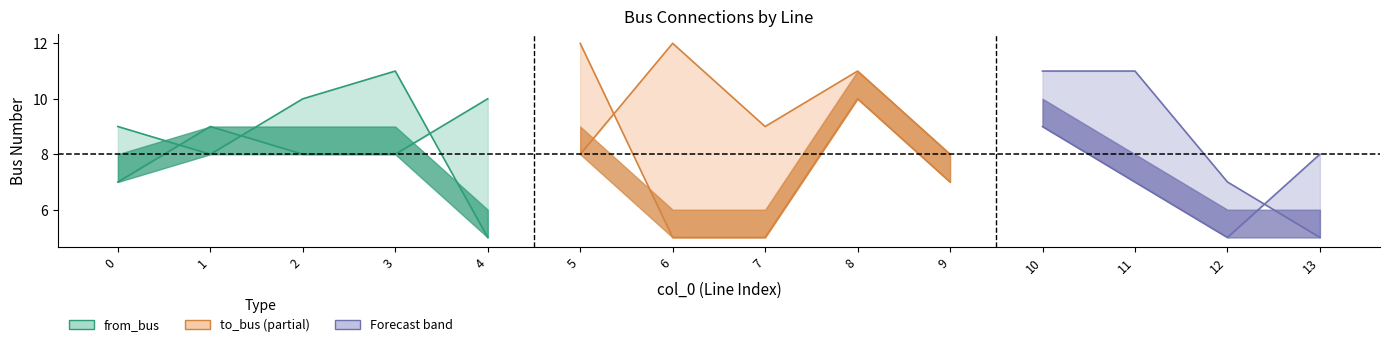

What is the sum of all to_bus values?

125